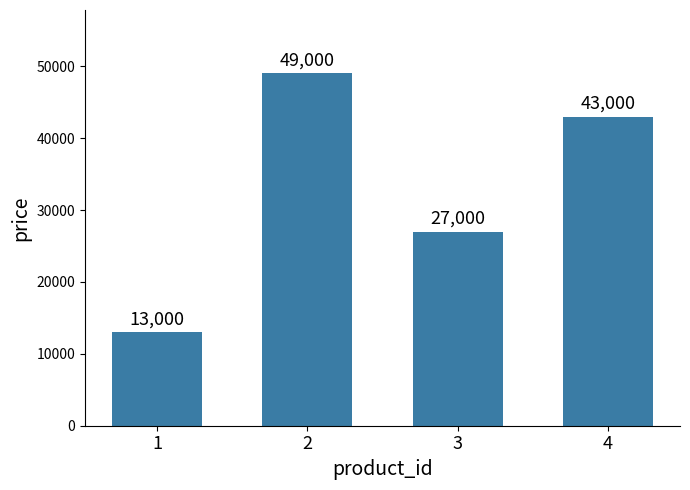

At which category does the chart reach its minimum across all series?

1